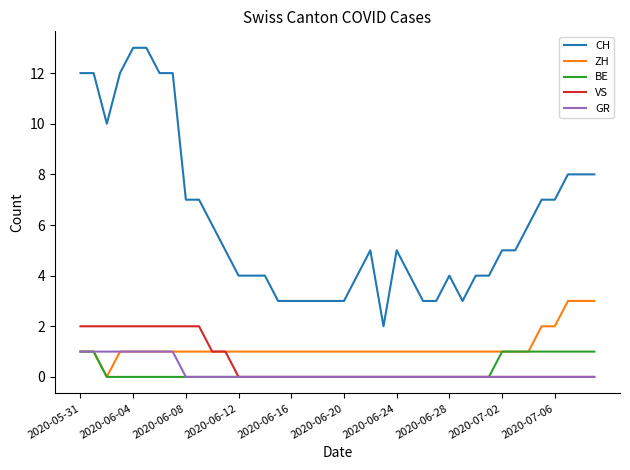

Reading left to right, list all the values displayed in this chart.

CH: 12	12	10	12	13	13	12	12	7	7	6	5	4	4	4	3	3	3	3	3	3	4	5	2	5	4	3	3	4	3	4	4	5	5	6	7	7	8	8	8
ZH: 1	1	0	1	1	1	1	1	1	1	1	1	1	1	1	1	1	1	1	1	1	1	1	1	1	1	1	1	1	1	1	1	1	1	1	2	2	3	3	3
BE: 1	1	0	0	0	0	0	0	0	0	0	0	0	0	0	0	0	0	0	0	0	0	0	0	0	0	0	0	0	0	0	0	1	1	1	1	1	1	1	1
VS: 2	2	2	2	2	2	2	2	2	2	1	1	0	0	0	0	0	0	0	0	0	0	0	0	0	0	0	0	0	0	0	0	0	0	0	0	0	0	0	0
GR: 1	1	1	1	1	1	1	1	0	0	0	0	0	0	0	0	0	0	0	0	0	0	0	0	0	0	0	0	0	0	0	0	0	0	0	0	0	0	0	0